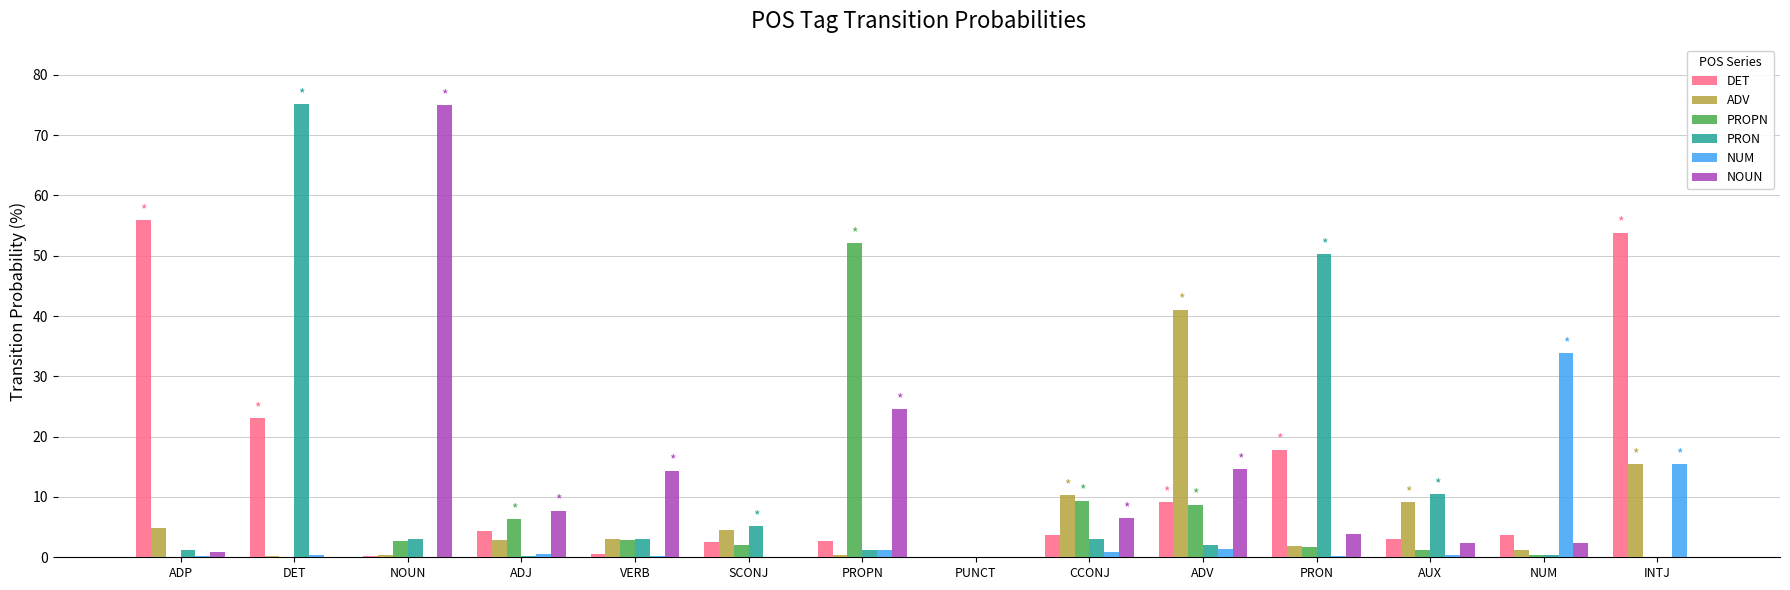

What is the sum of all DET values?

180.6